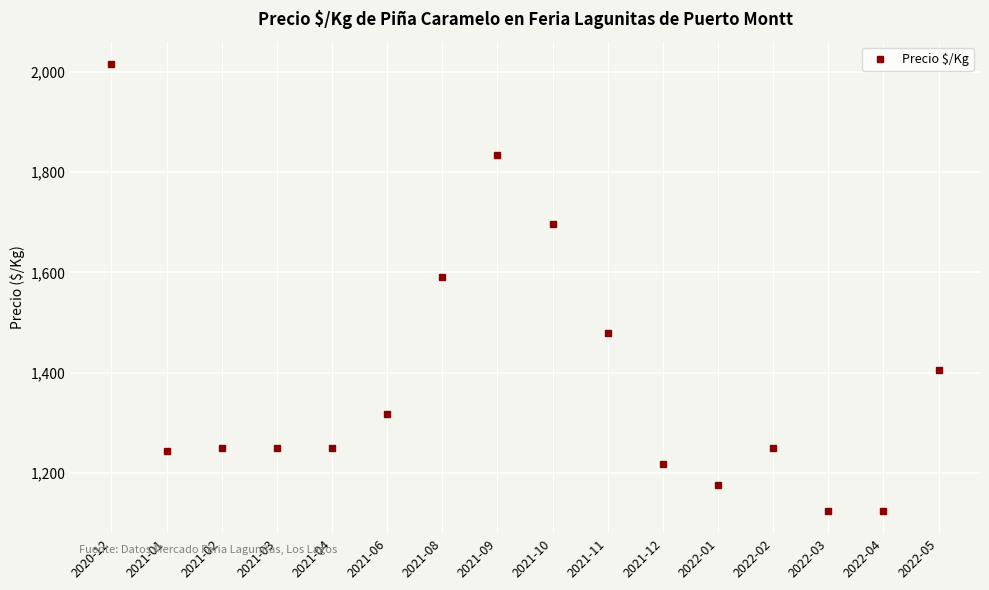

What is the label of the 9th point from the right?

2021-09